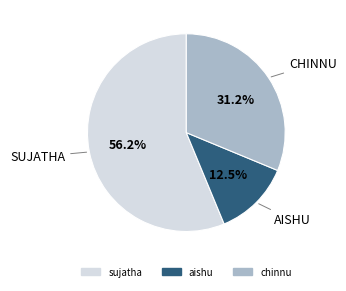

True or false: chinnu accounts for 21% of the total.

False